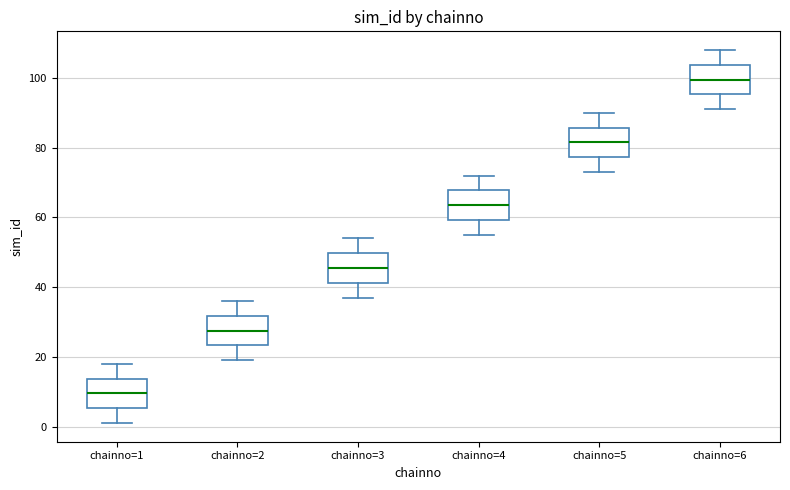

Where is the lower edge of the box for chainno=3 on the y-axis? The values are not printed on the chart, so give them approximately, as read against the axis.

42